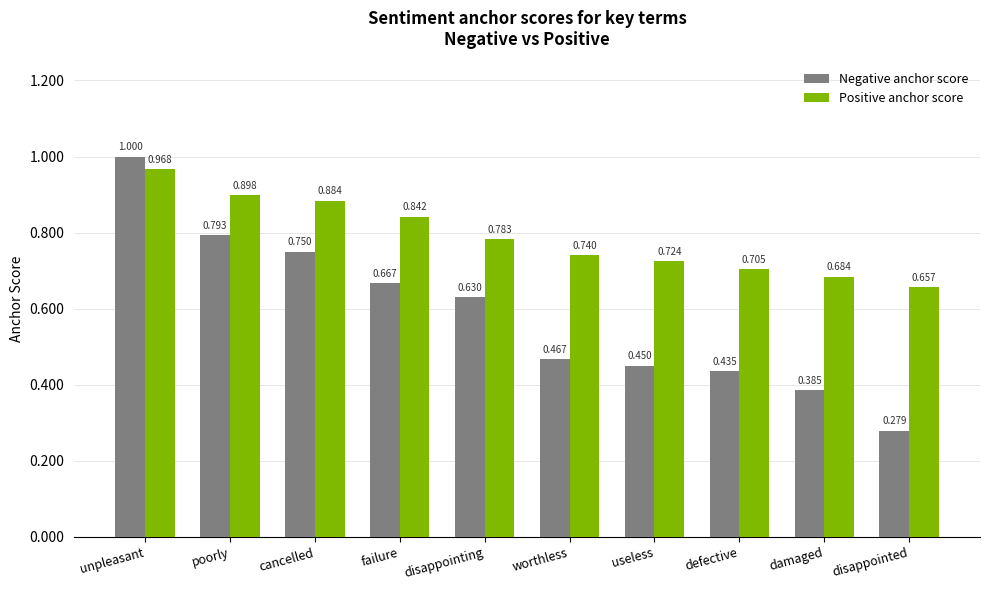

Between cancelled and useless, which series saw the biggest shift?

Negative anchor score